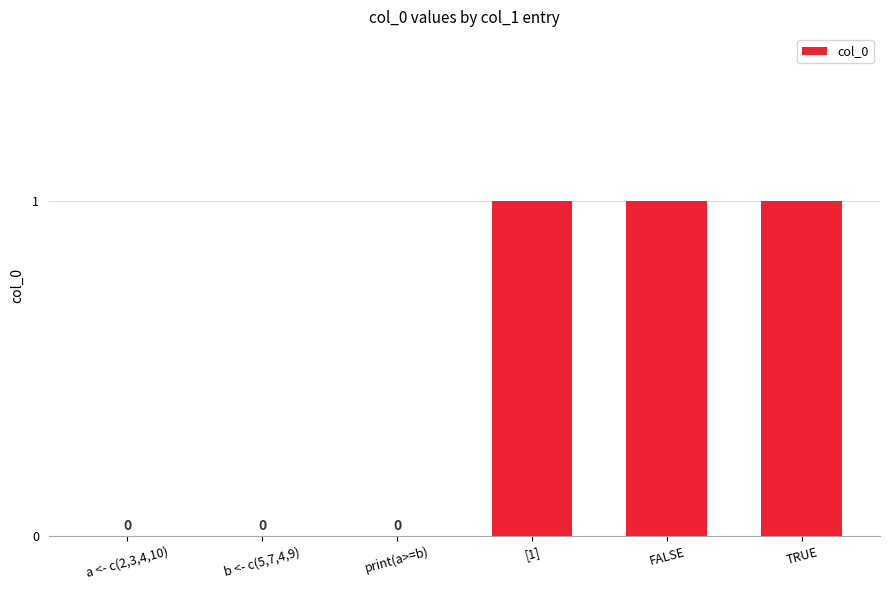

How many values are between 0 and 1?

6